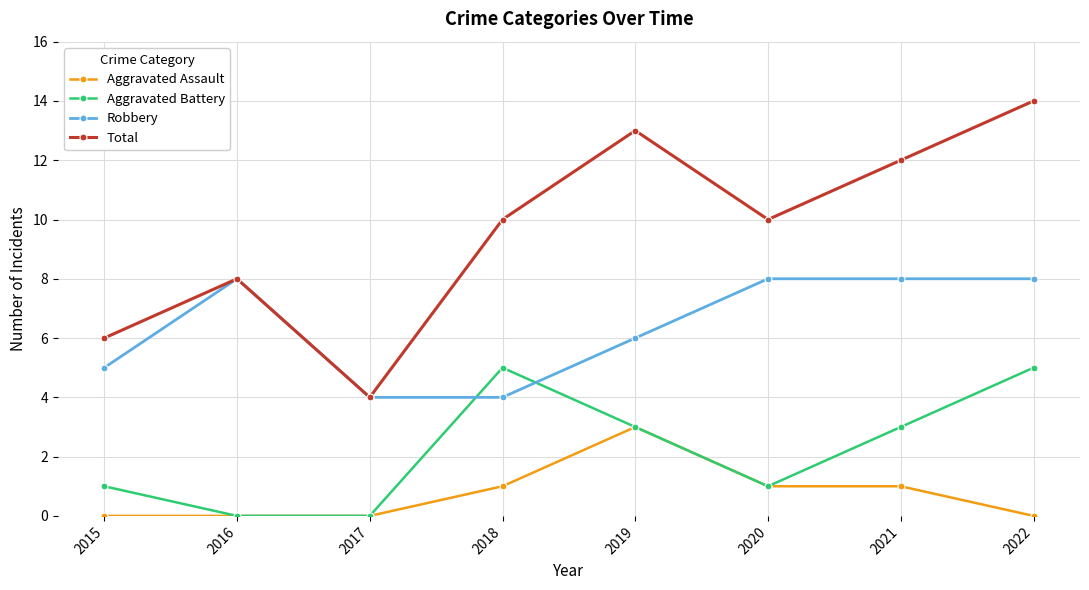

What value does the Aggravated Battery series have at 2019?

3